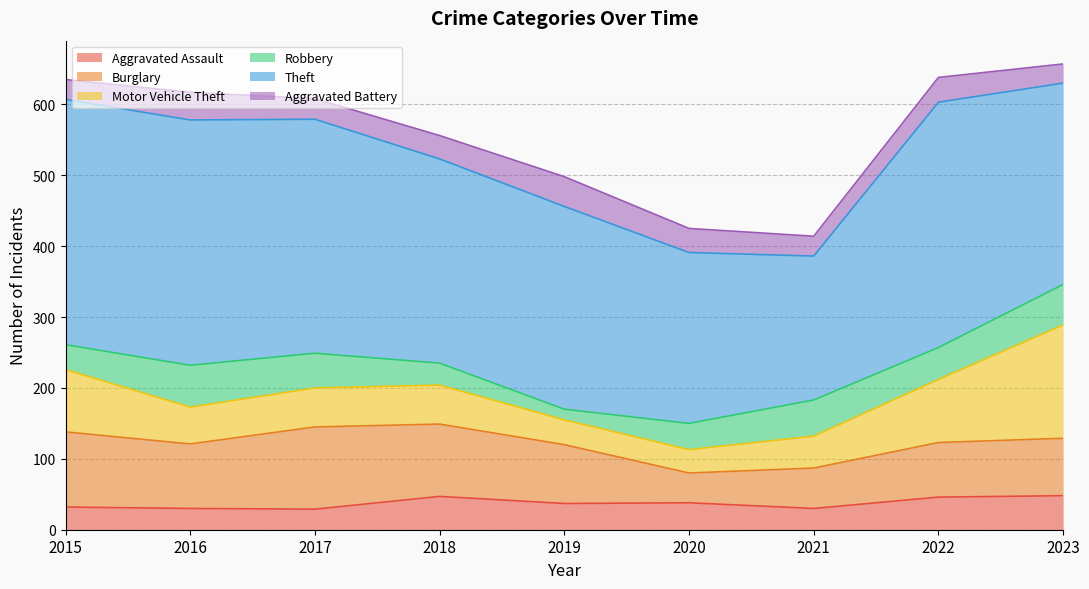

At which category does Aggravated Battery reach its first local peak?

2016